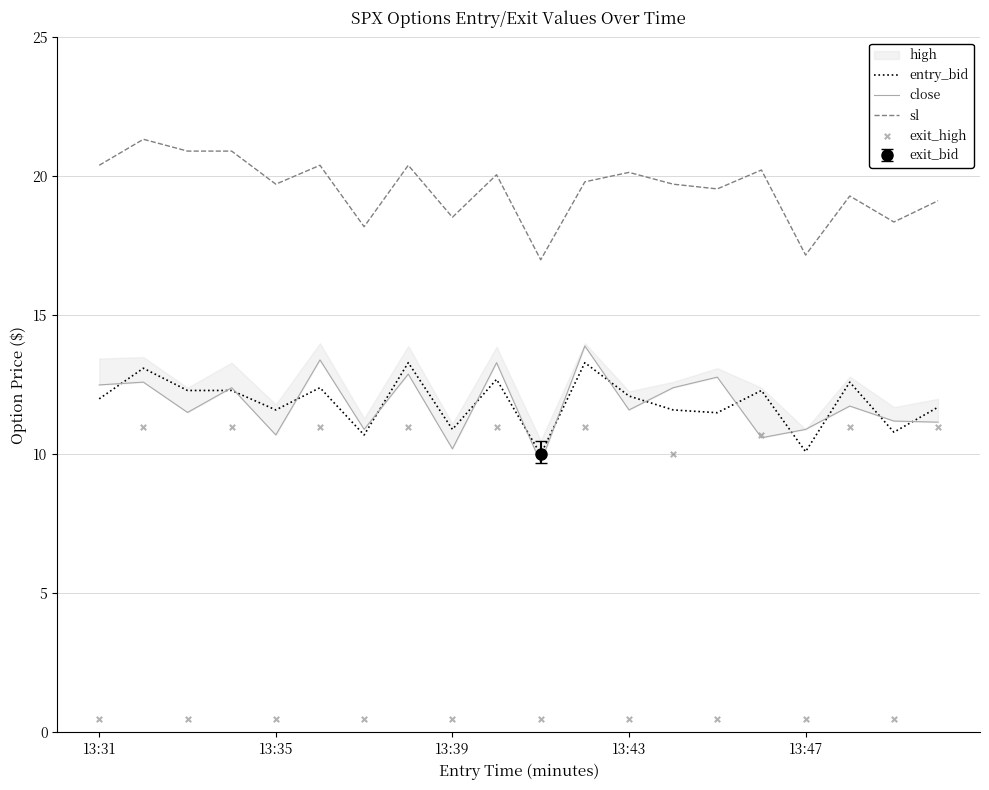

Is it true that sl equals 4.6 at 13:35?

False